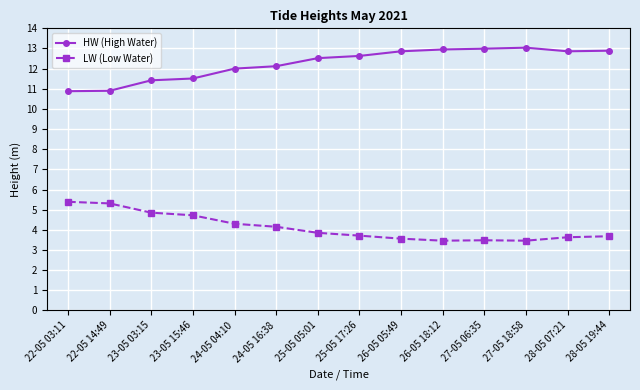

True or false: LW (Low Water) and HW (High Water) intersect in this chart.

False